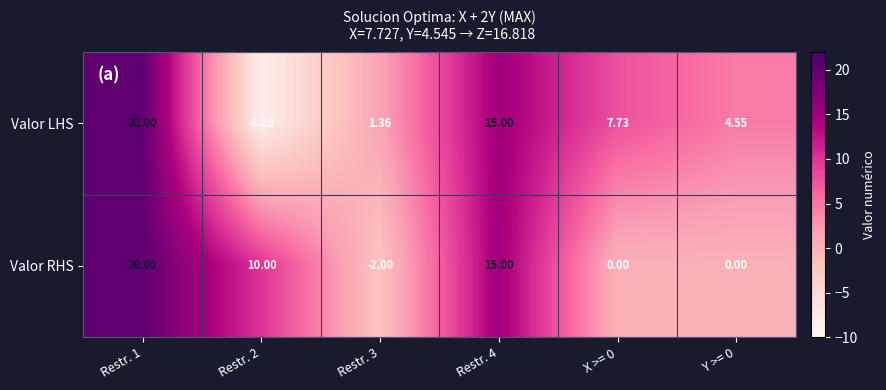

Between Restr. 4 and X >= 0, which series saw the biggest shift?

Valor RHS